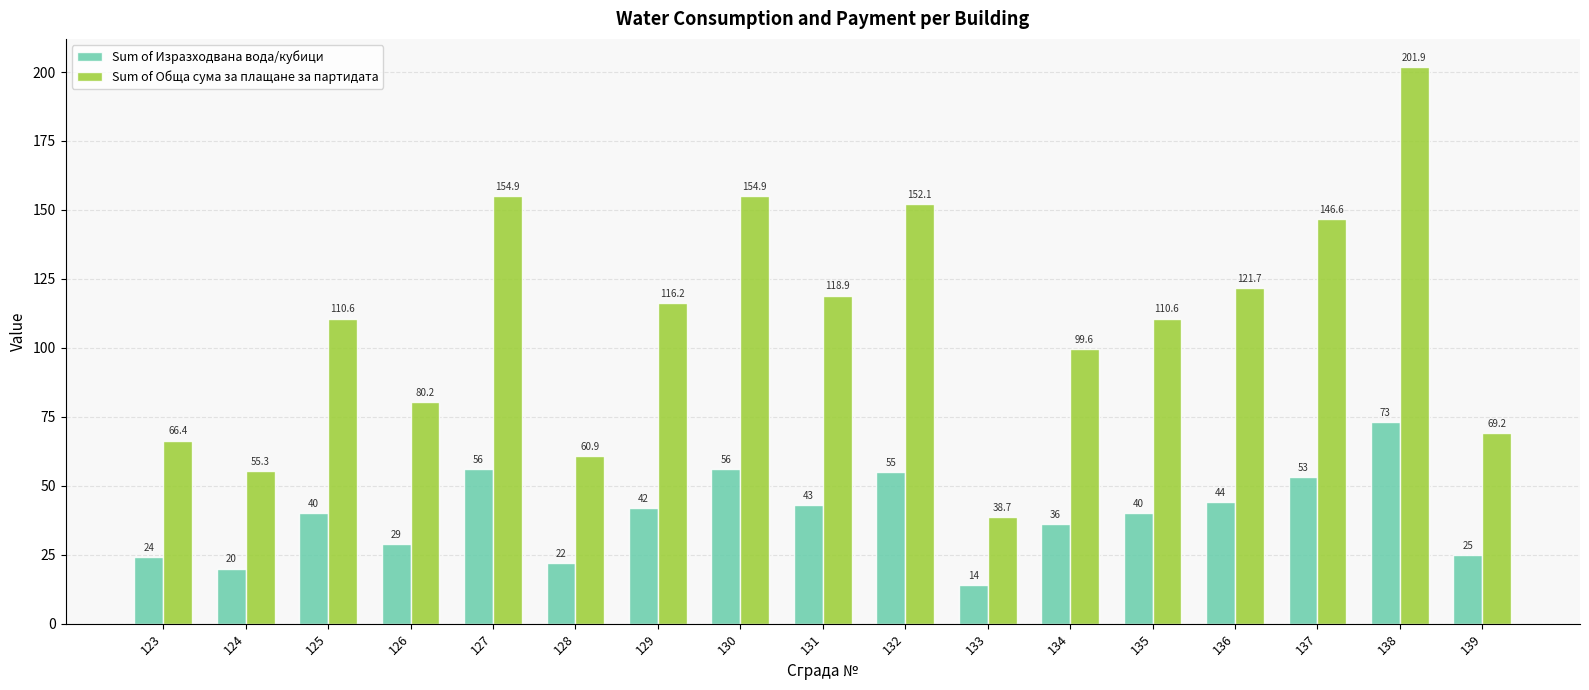

What is the difference between the Sum of Изразходвана вода/кубици values at 135 and 132?

15.0